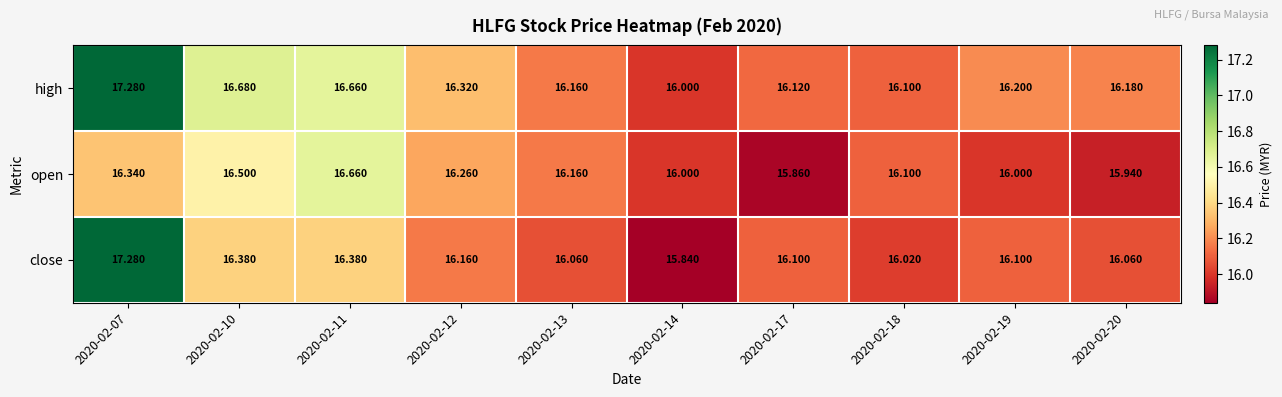

Which series has the largest total across all categories?

high